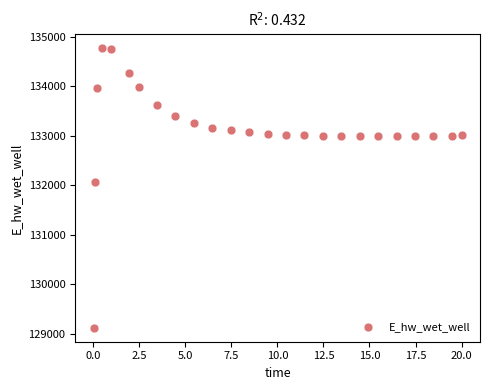

What Y value in the scatter plot is closest to 131948?

132071.7